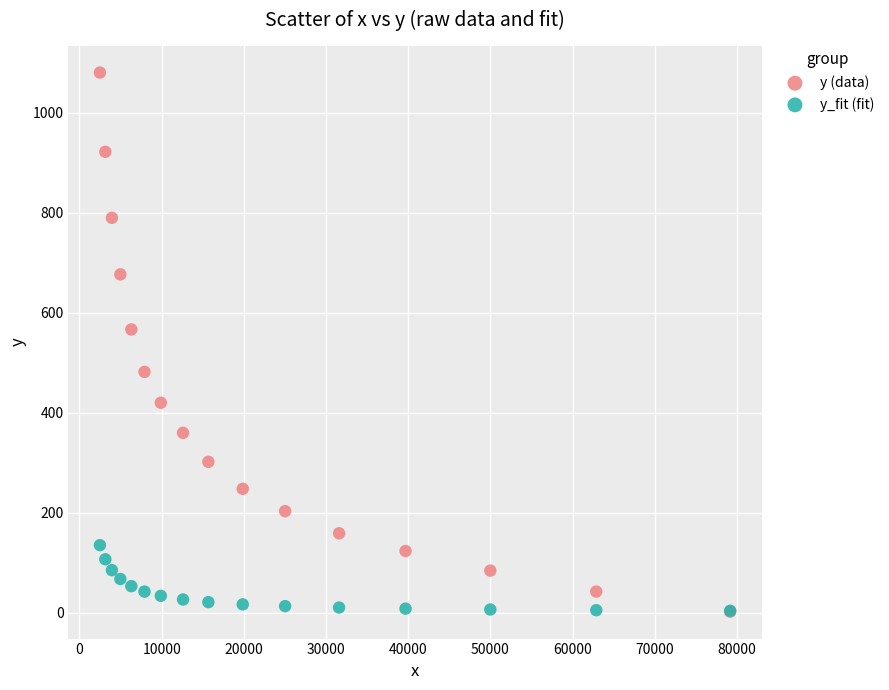

Which series has the largest Y range (max minus min)?

y (data)